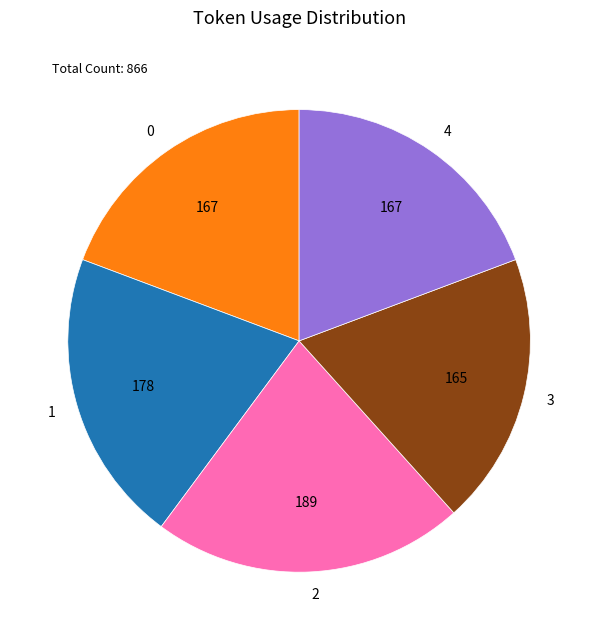

Does any single category account for the majority?

No